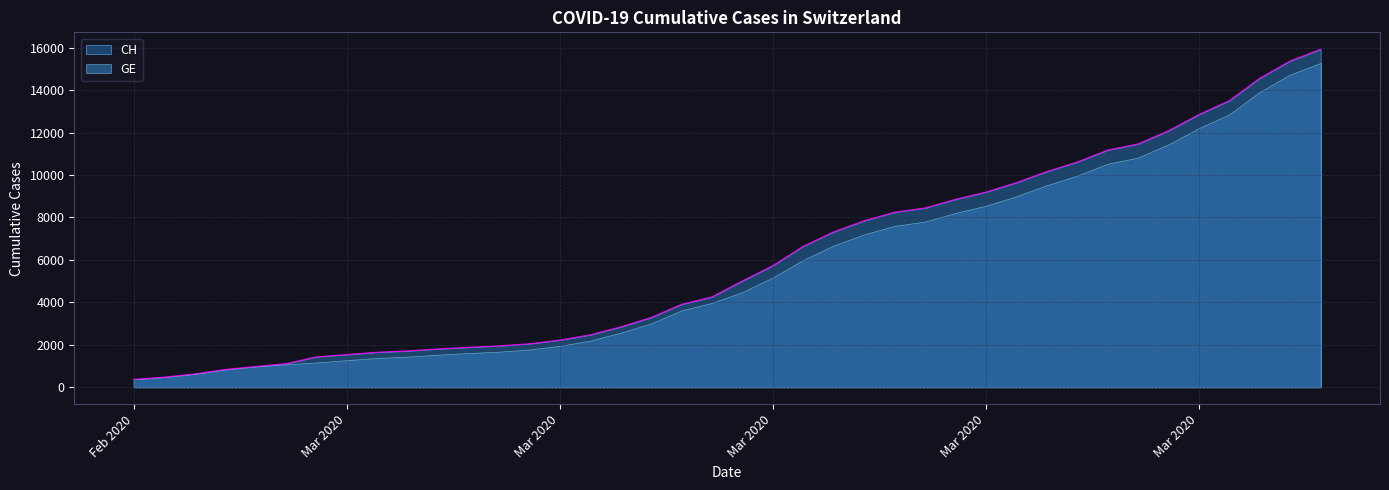

How many values are below 5012?

20